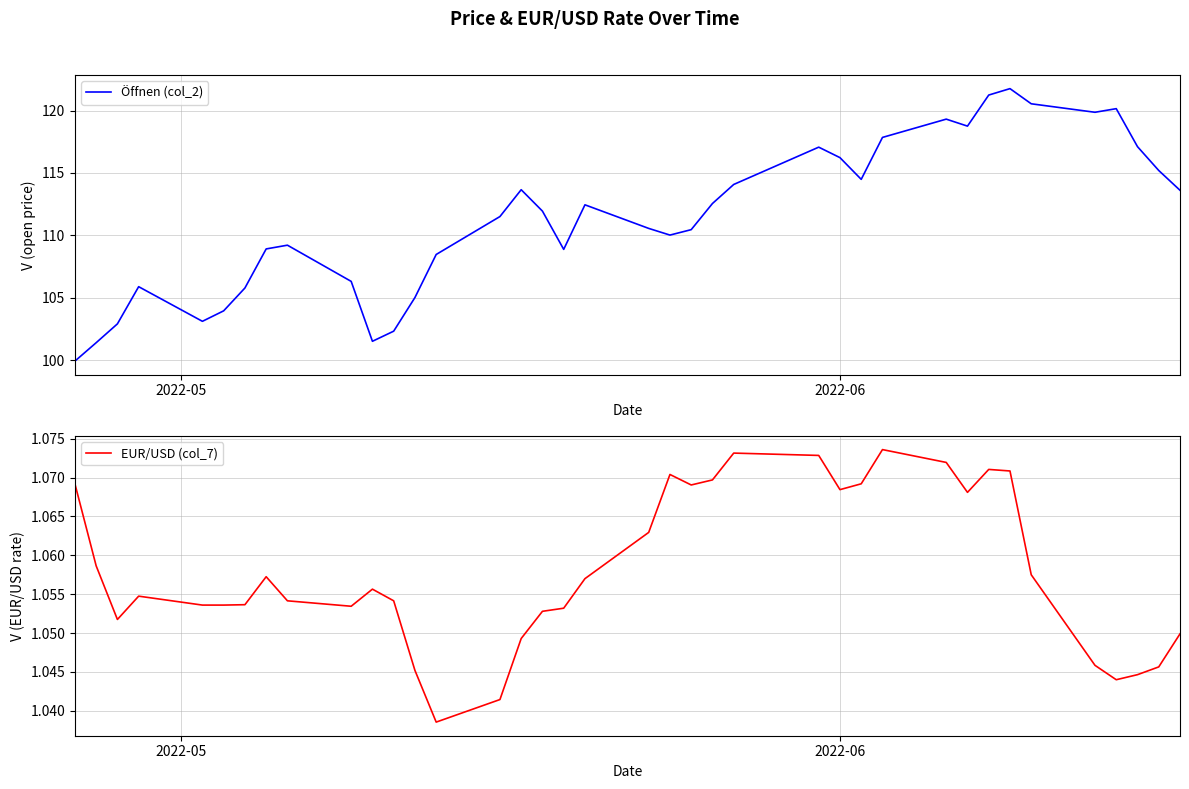

What is the maximum value for Öffnen (col_2)?

121.8